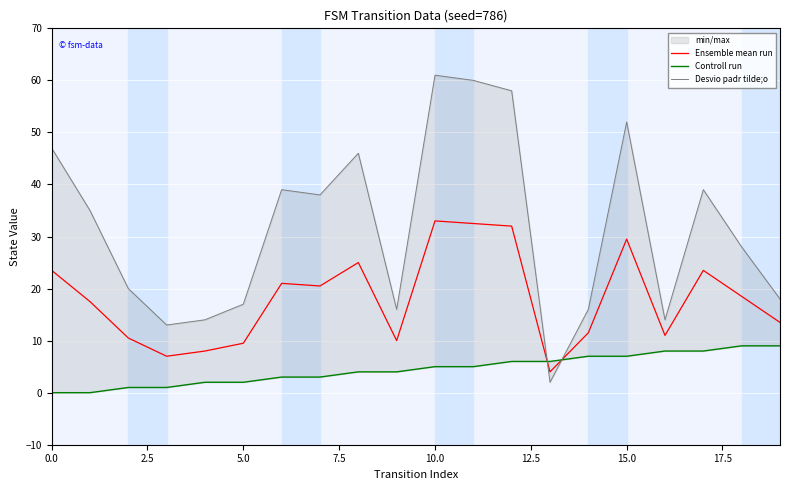

True or false: Ensemble mean run has a value of 33.0 at 10.0.

True